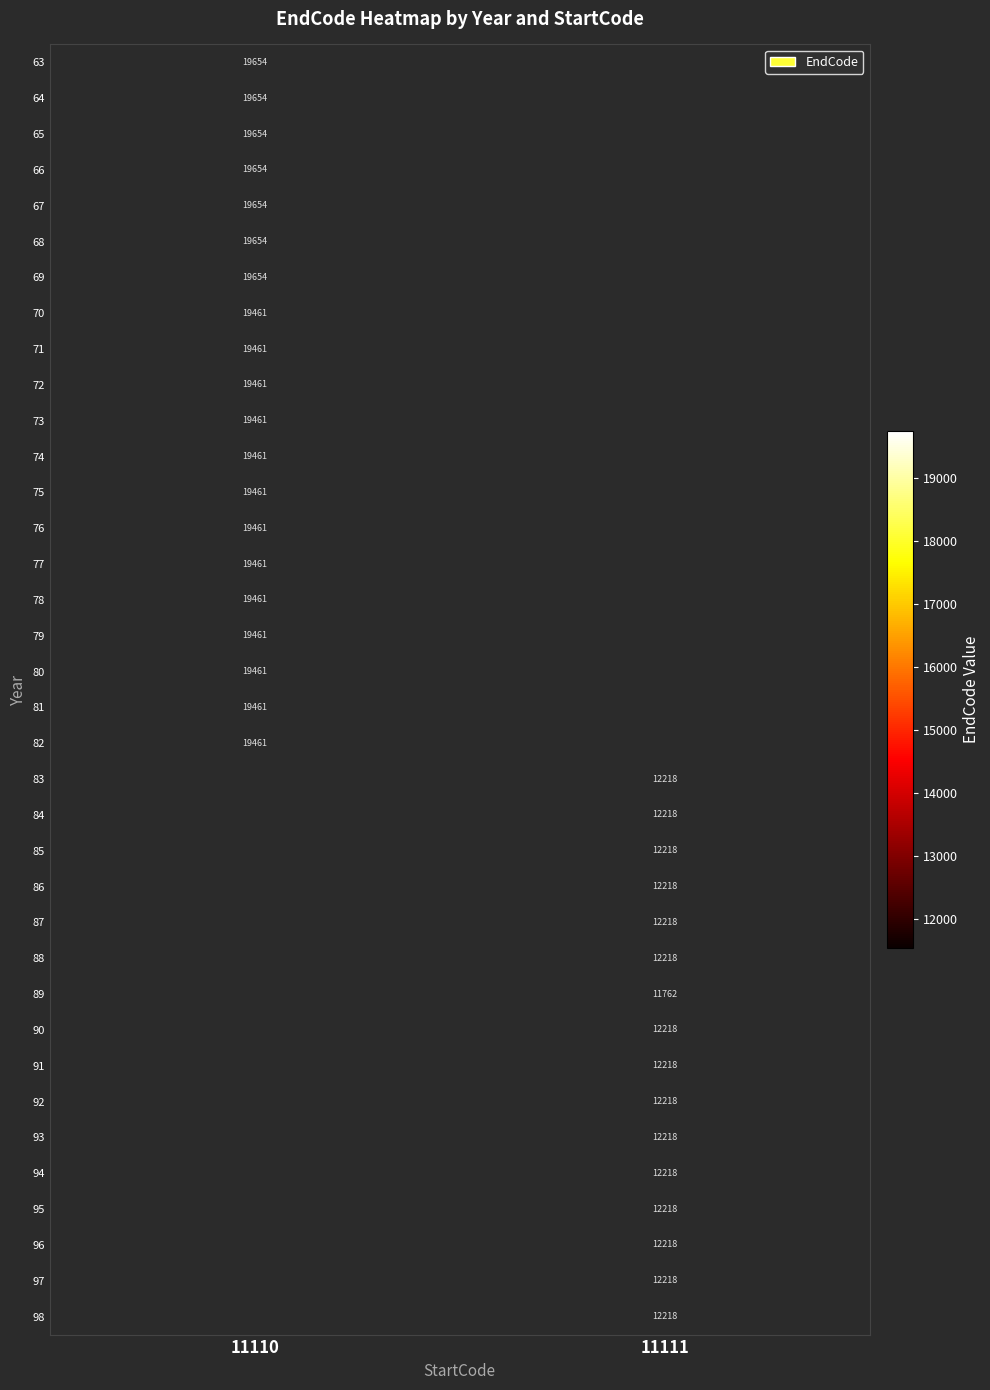

Is it true that 68 equals 34061 at 11110?

False